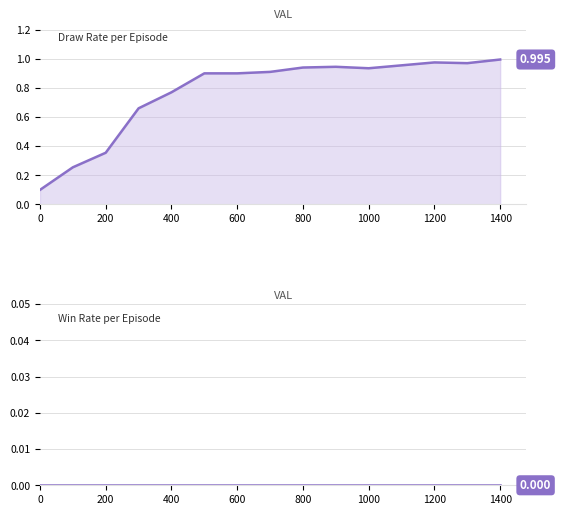

What is the maximum value shown in the chart?

1.0